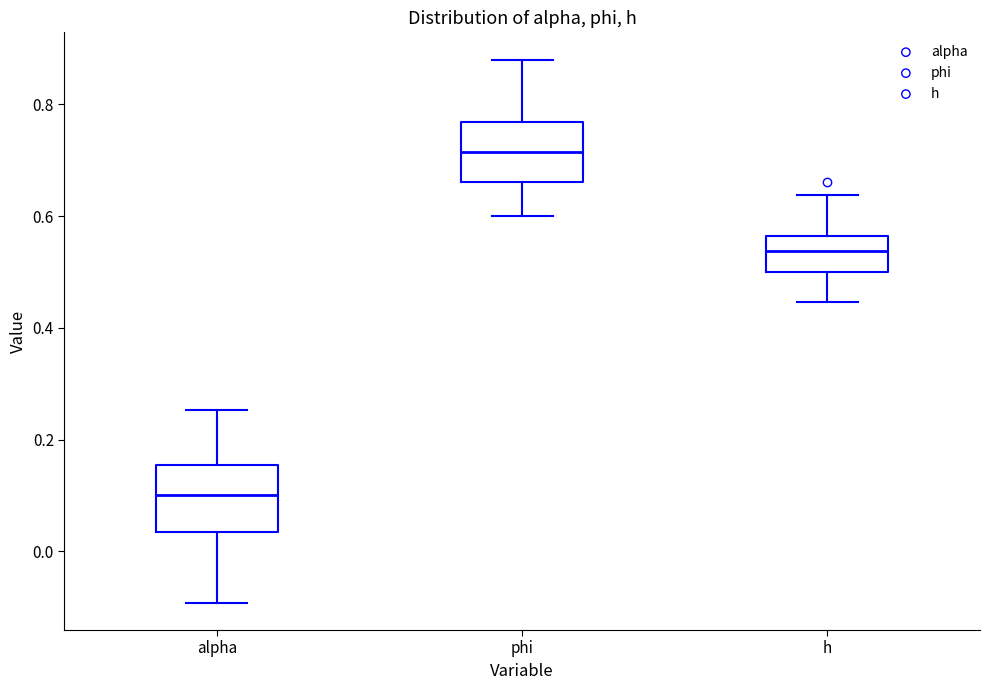

Reading left to right, read every box against the y-axis: the position of its median line, the range the box covers, and the ends of its whiskers. The values are not printed on the chart, so give them approximately, as read against the axis.

alpha: median 0.10, box 0.04 to 0.16, whiskers -0.10 to 0.26
phi: median 0.72, box 0.66 to 0.76, whiskers 0.60 to 0.88
h: median 0.54, box 0.50 to 0.56, whiskers 0.44 to 0.64